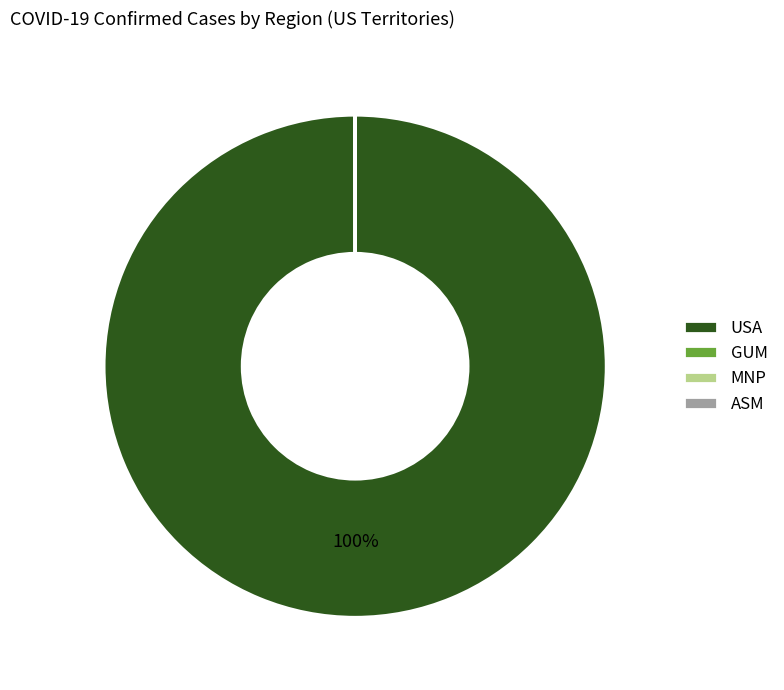

To the nearest percent, what is the difference between the largest and smallest slice percentages?

100%